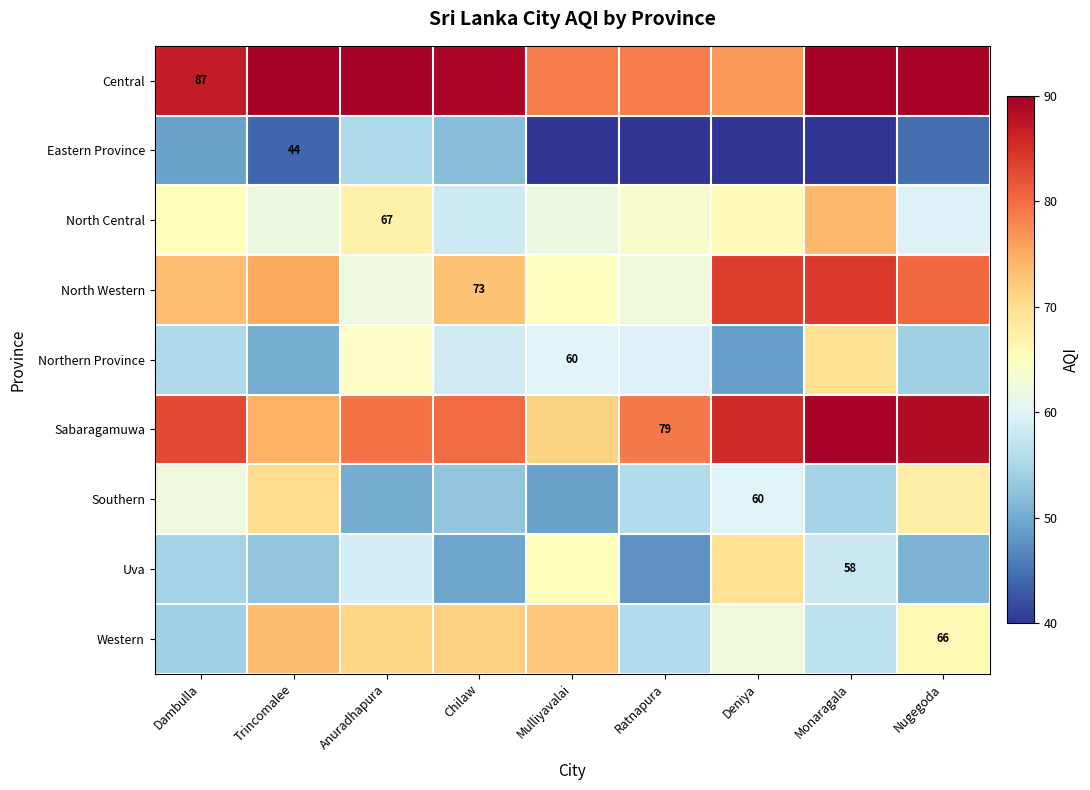

At which category is the sum across all series the highest?

Monaragala